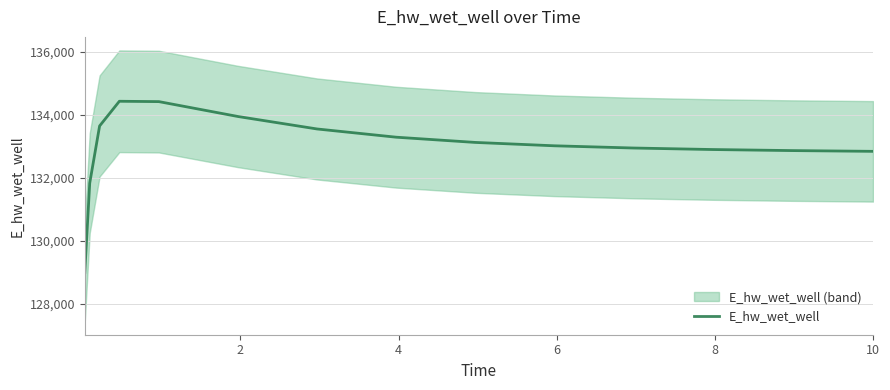

True or false: the data has more than 0 interior local peaks.

True